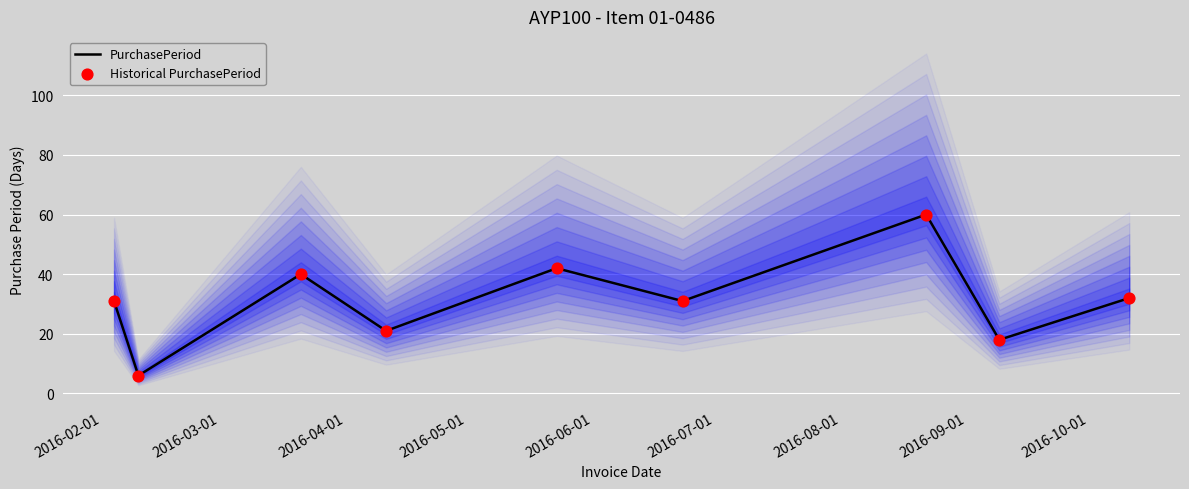

Is the value of PurchasePeriod at 2016-04-01 greater than the value of Historical PurchasePeriod at 2016-07-01?

Yes